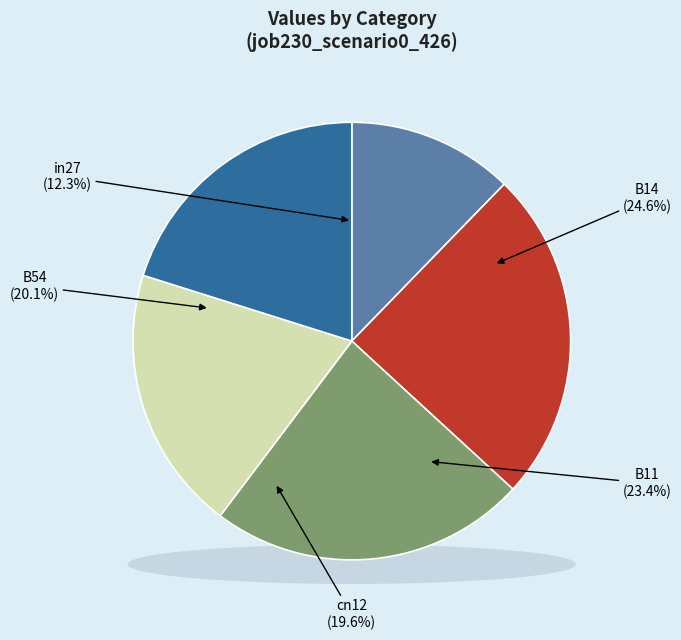

Is it true that cn12 is 20% of the pie?

True